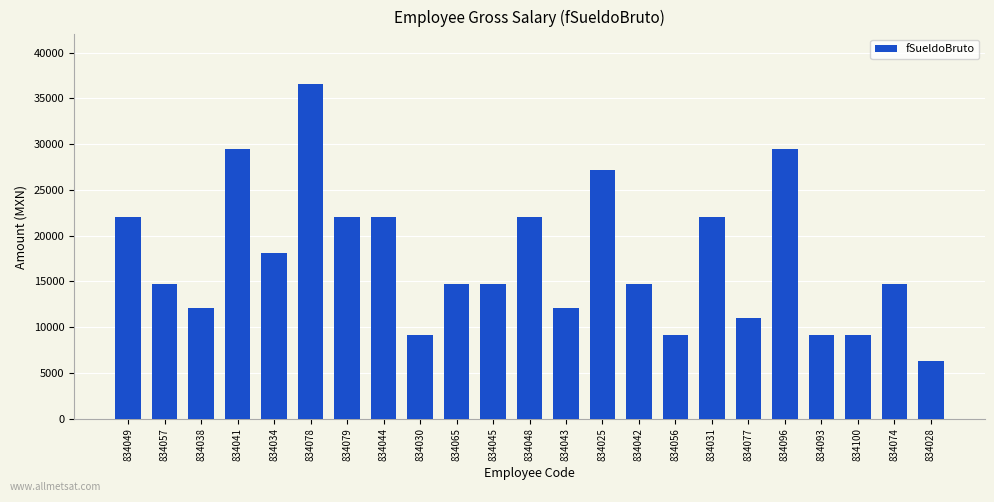

What is the label of the 18th bar from the left?

834077